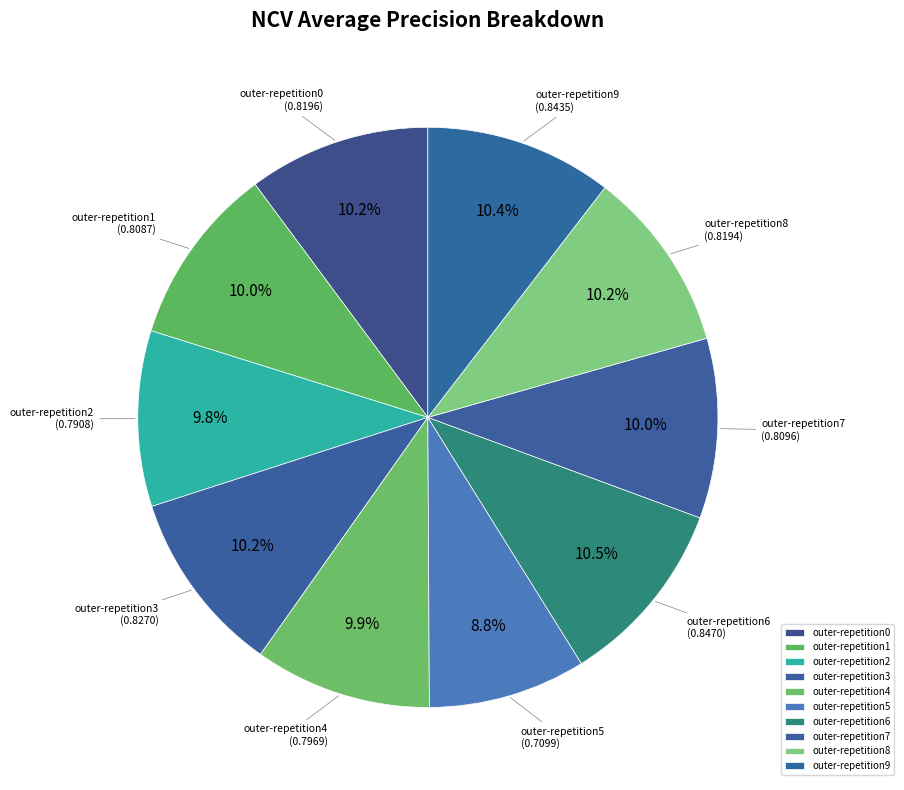

How many segments does this pie chart have?

10